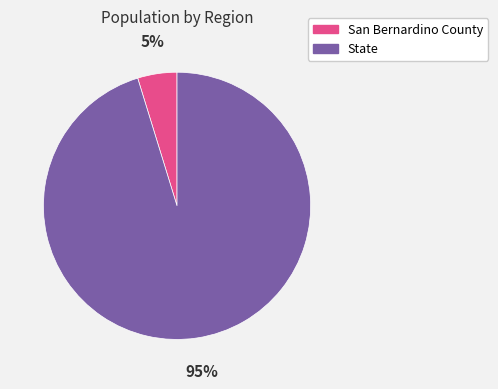

What percentage is the San Bernardino County slice, to the nearest percent?

5%